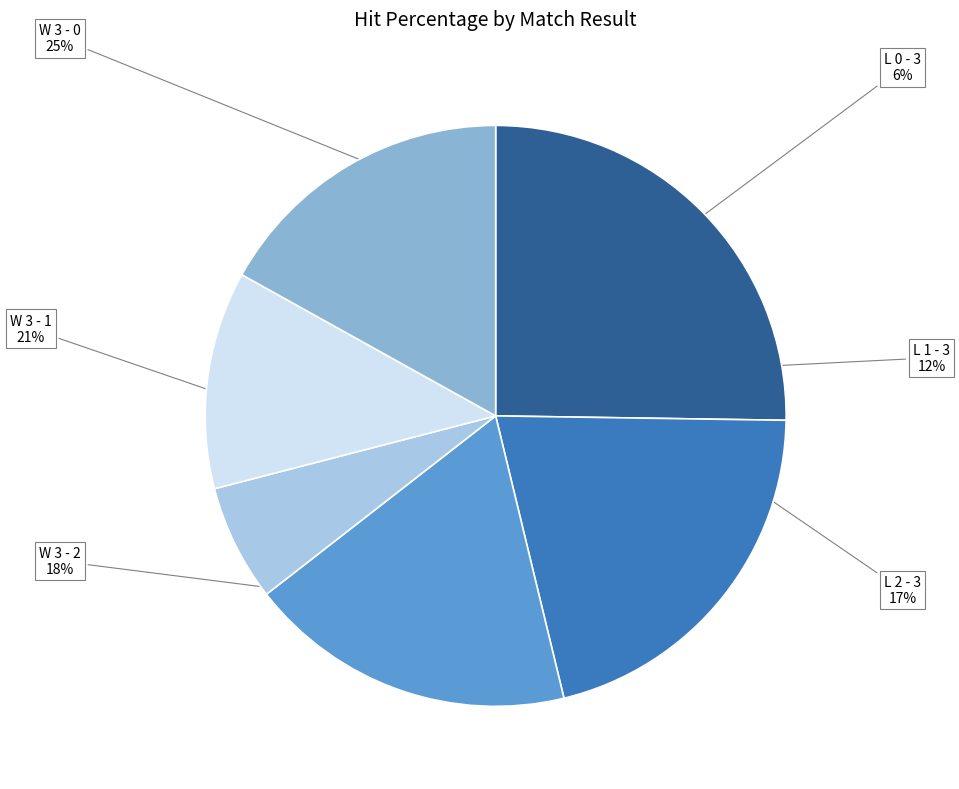

The W 3 - 2 slice represents 18% of the pie. True or false?

True